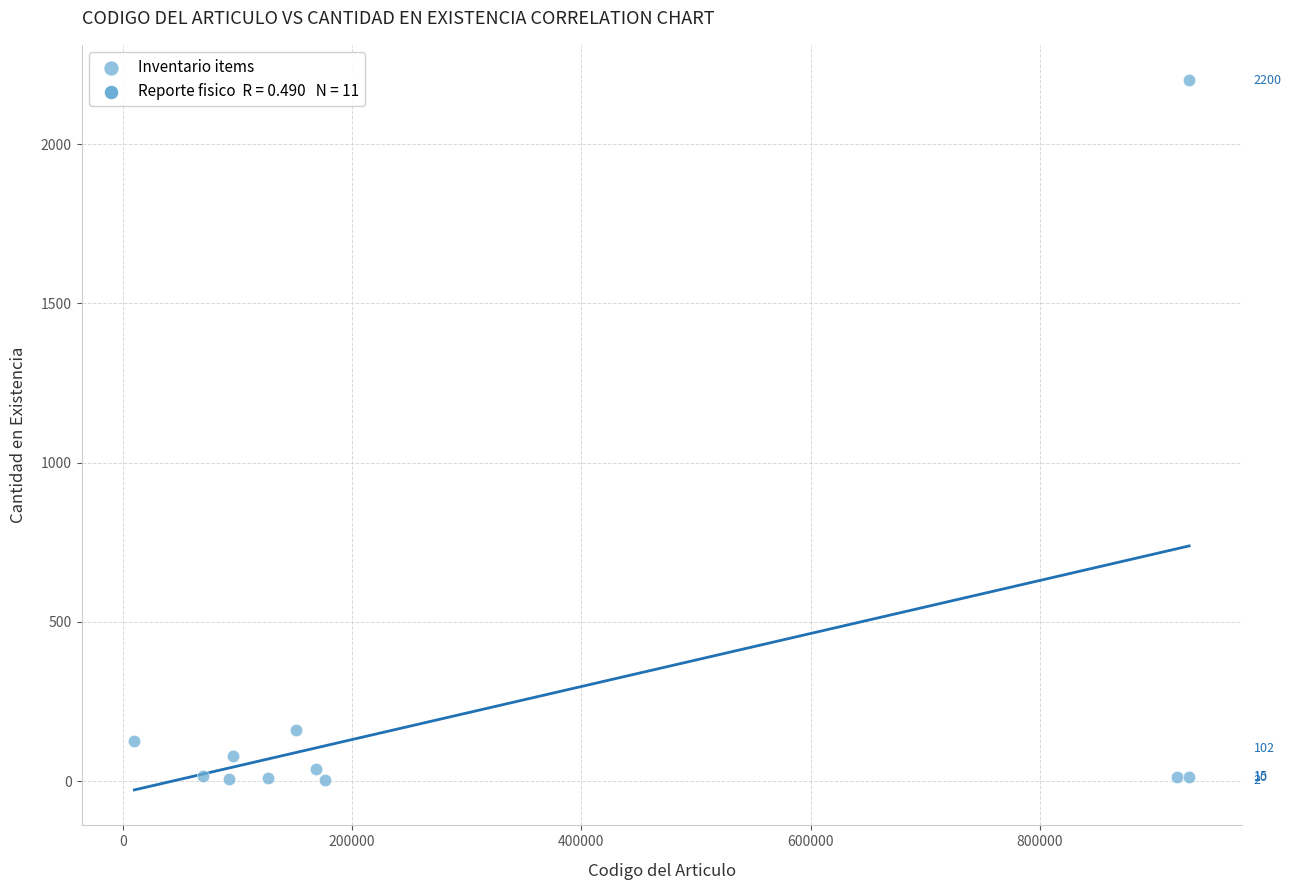

What is the average Y value?

242